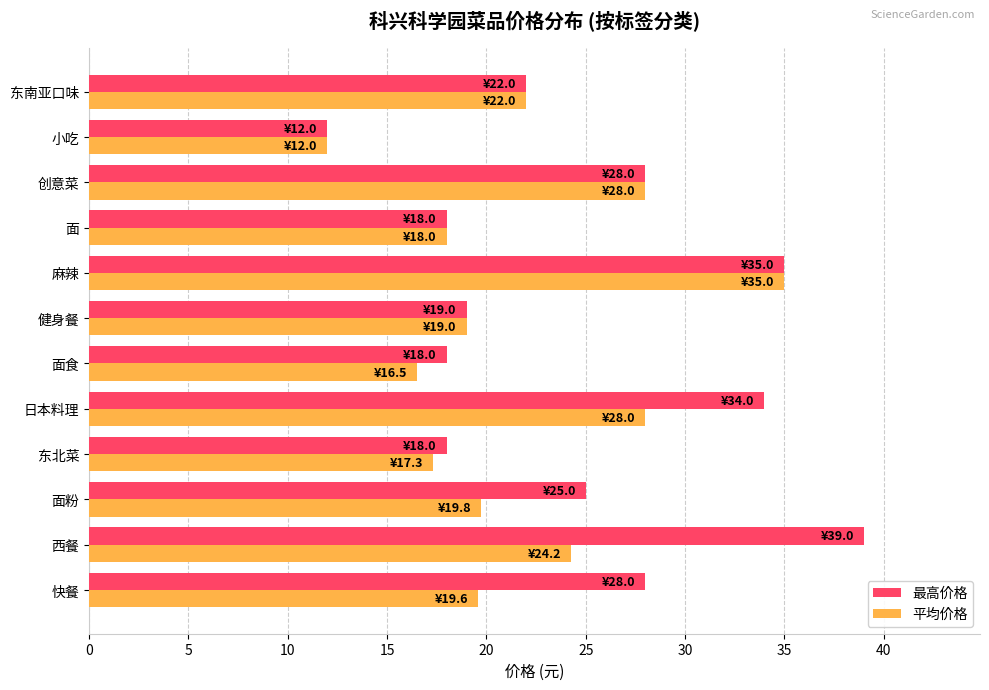

Which series has the widest spread of values?

最高价格